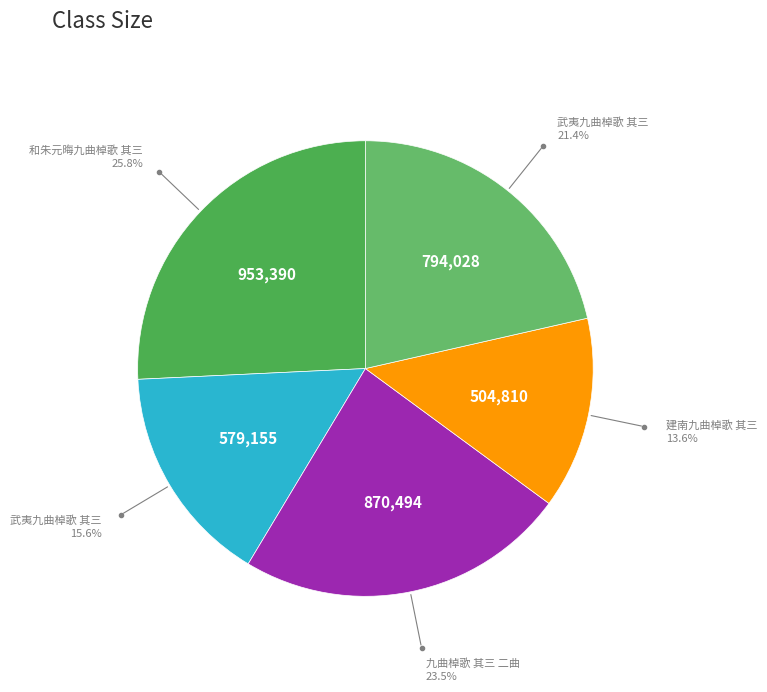

How many slices are in this pie chart?

5